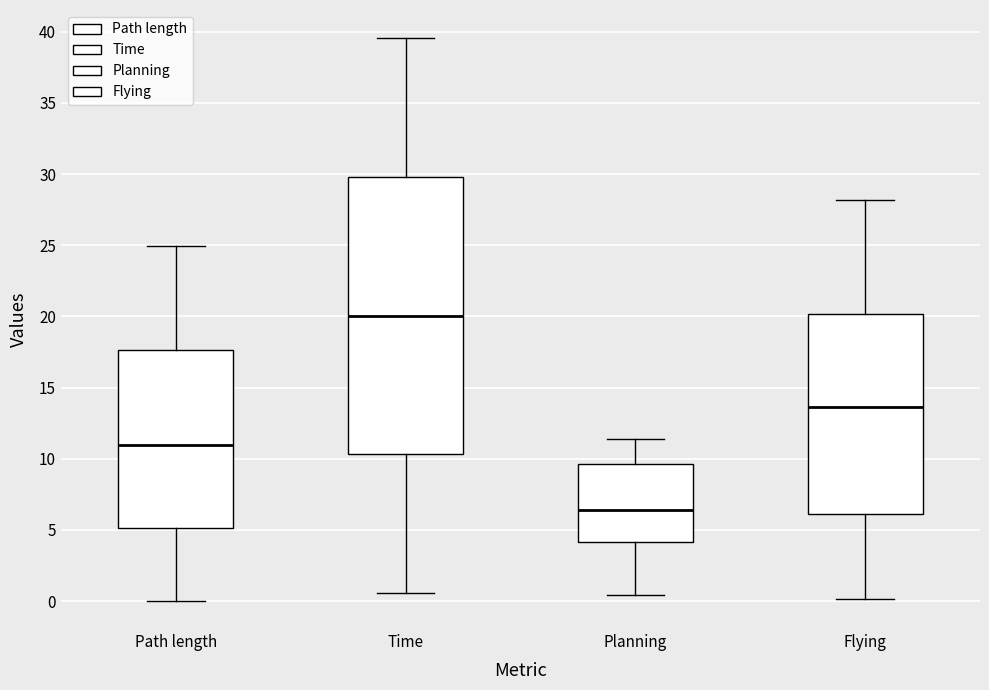

Which box has the lowest median line?

Planning